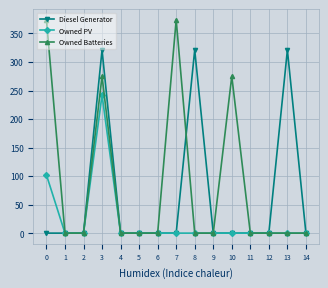

What is the total value across all series at 8?

321